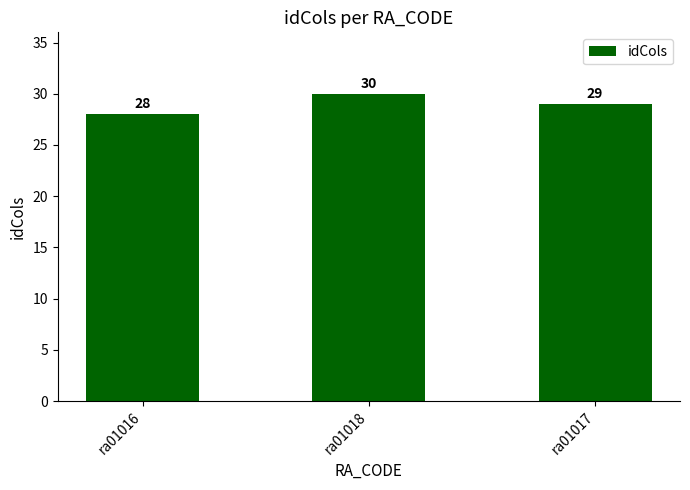

Reading left to right, what are all the values shown in this chart?

ra01016=28	ra01018=30	ra01017=29